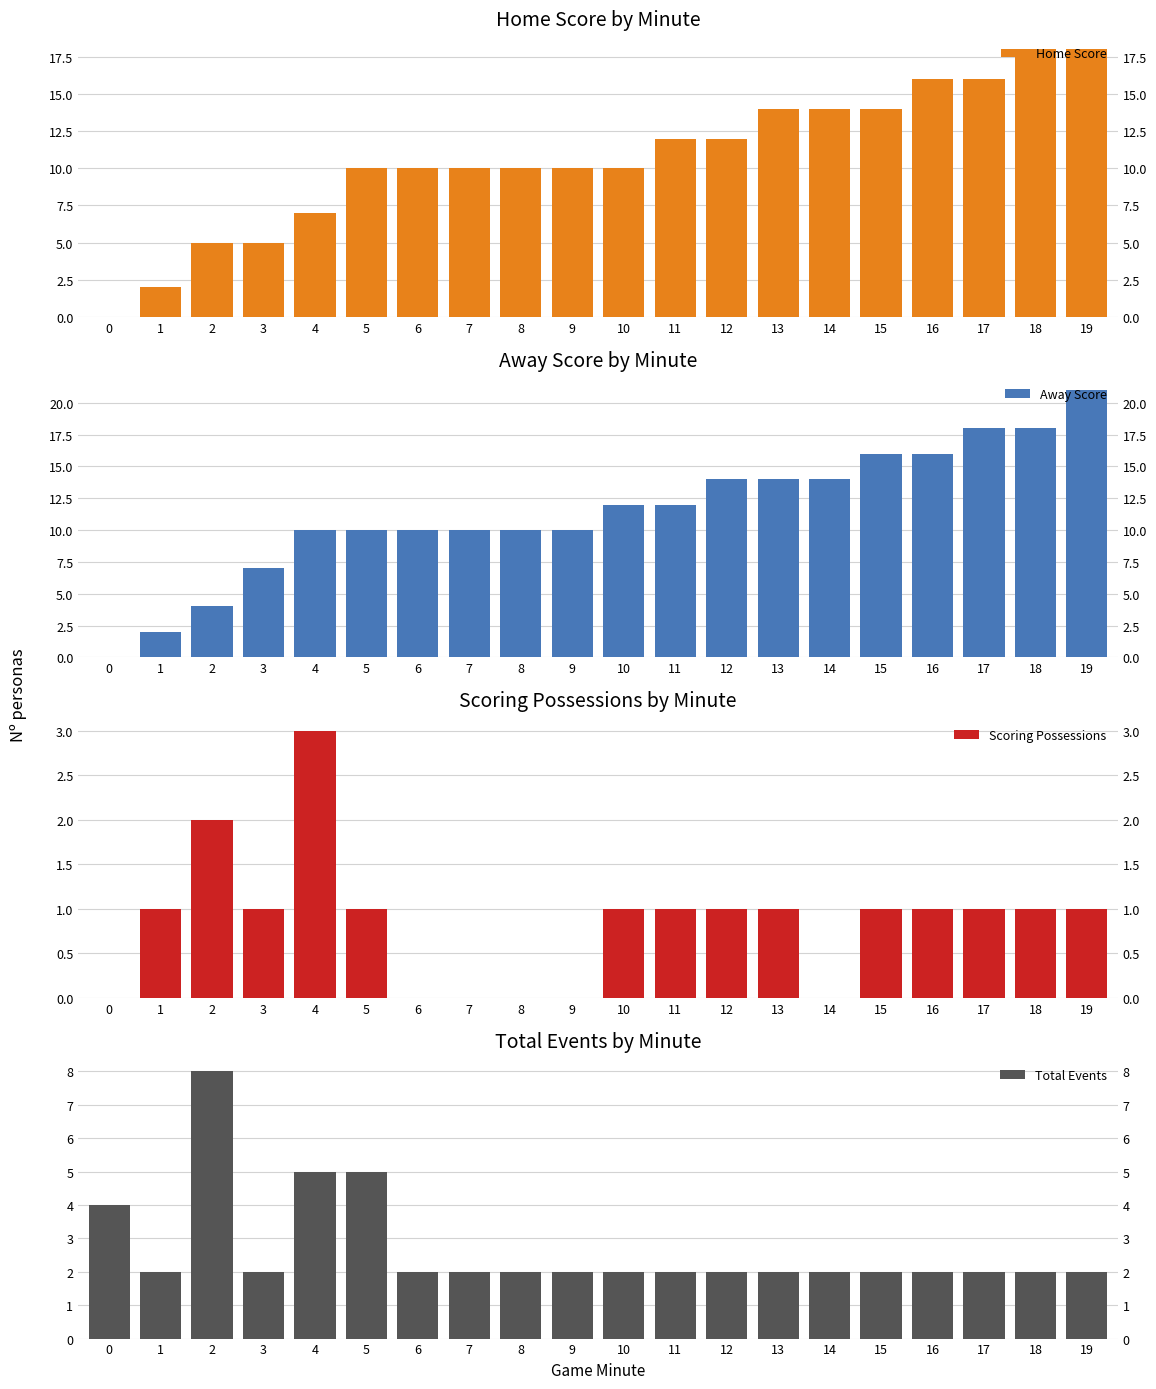

Reading right to left, what are all the values shown in this chart?

Home Score: 19=18	18=18	17=16	16=16	15=14	14=14	13=14	12=12	11=12	10=10	9=10	8=10	7=10	6=10	5=10	4=7	3=5	2=5	1=2	0=0
Away Score: 19=21	18=18	17=18	16=16	15=16	14=14	13=14	12=14	11=12	10=12	9=10	8=10	7=10	6=10	5=10	4=10	3=7	2=4	1=2	0=0
Scoring Possessions: 19=1	18=1	17=1	16=1	15=1	14=0	13=1	12=1	11=1	10=1	9=0	8=0	7=0	6=0	5=1	4=3	3=1	2=2	1=1	0=0
Total Events: 19=2	18=2	17=2	16=2	15=2	14=2	13=2	12=2	11=2	10=2	9=2	8=2	7=2	6=2	5=5	4=5	3=2	2=8	1=2	0=4